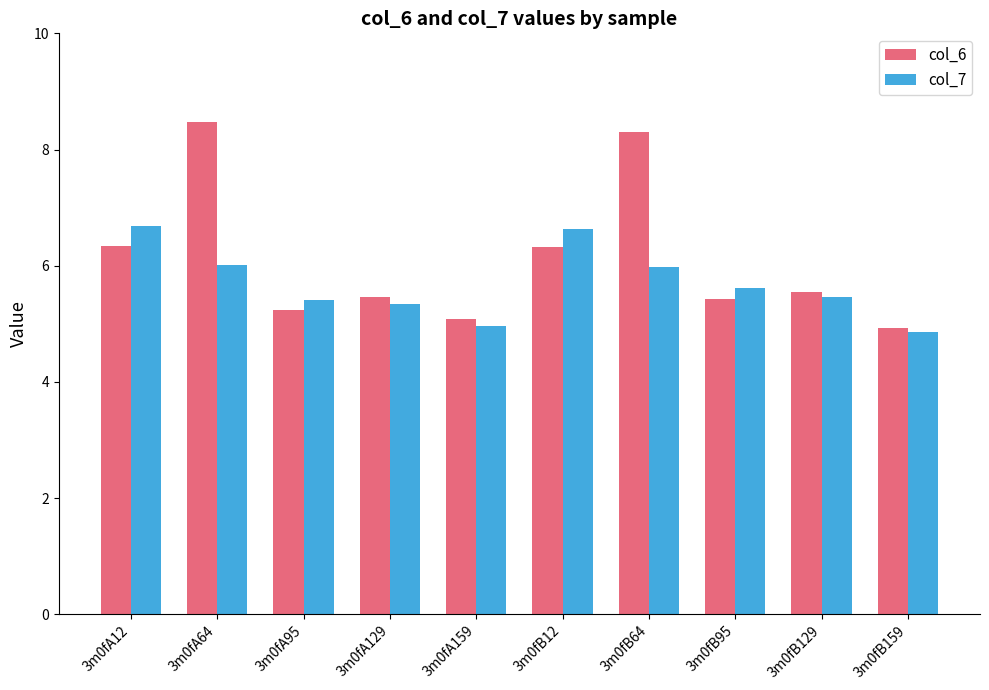

Read the col_6 value at 3m0fB64.

8.3